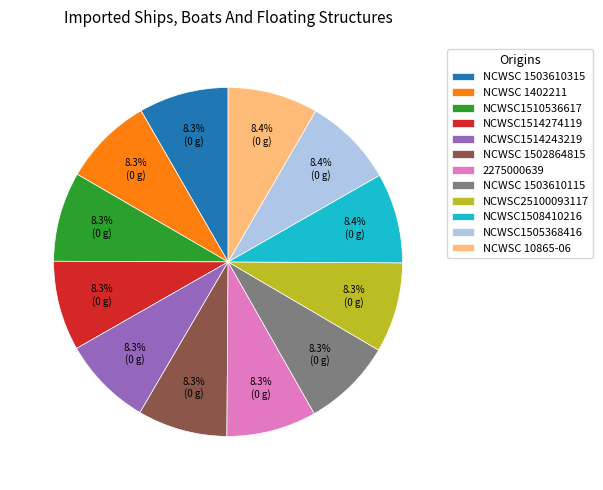

How many slices are in this pie chart?

12